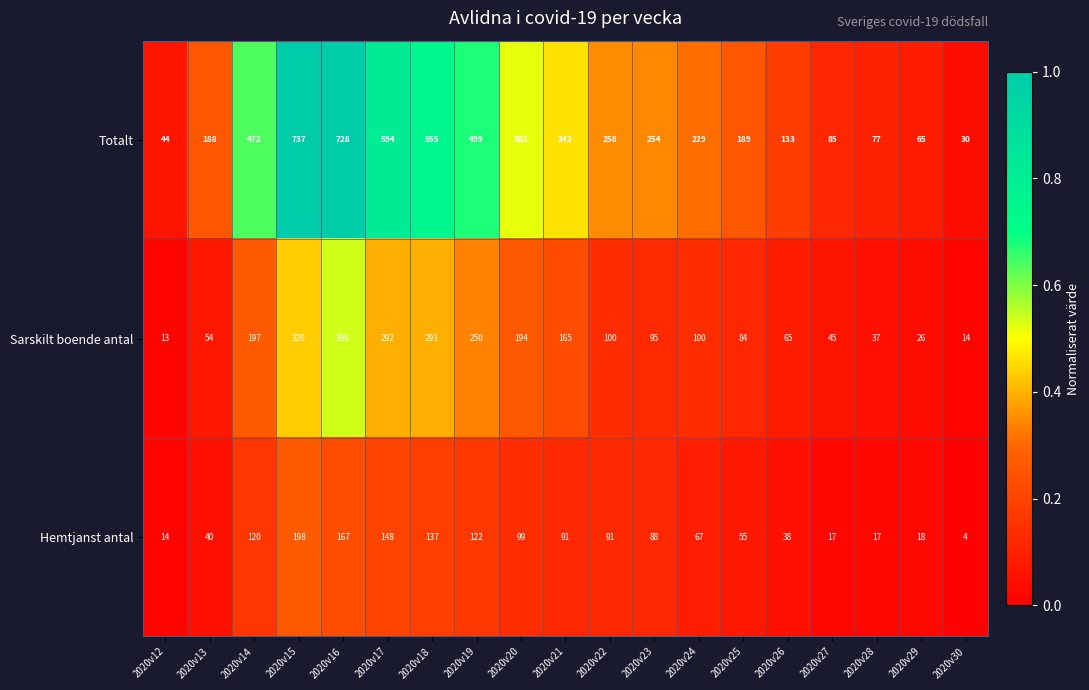

Which series has the widest spread of values?

Totalt